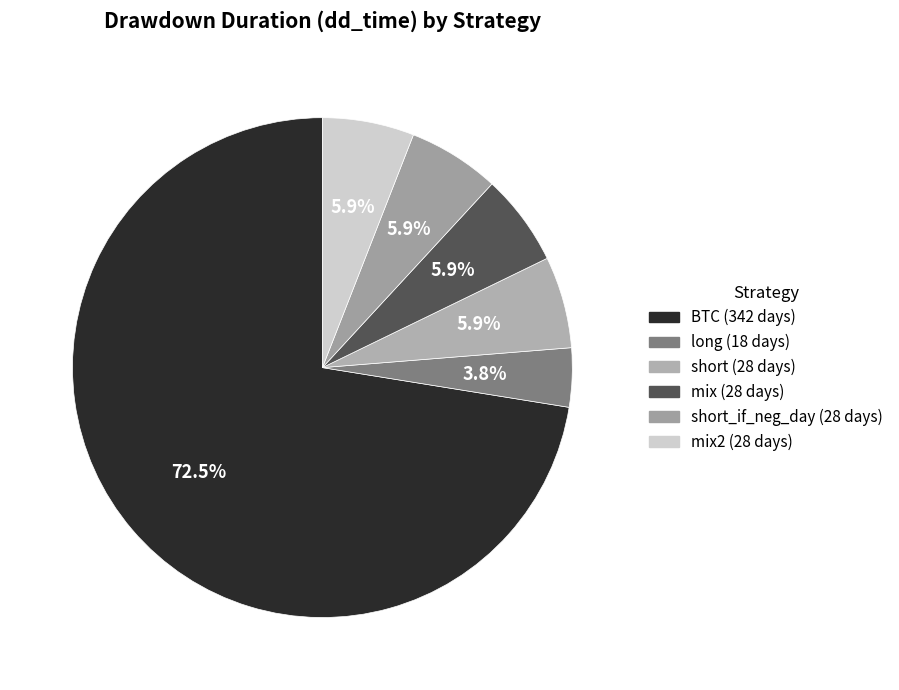

Which slice is the smallest?

long